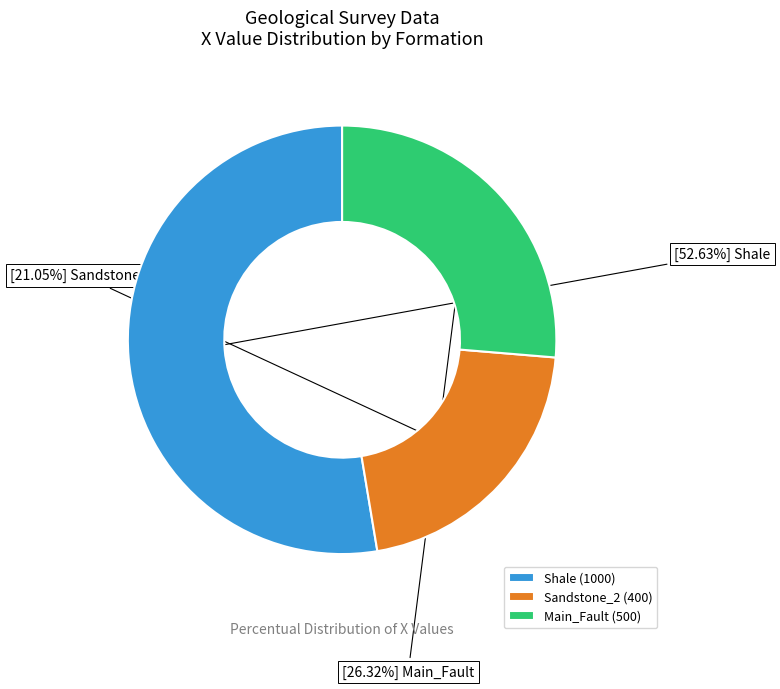

How many slices are in this pie chart?

3